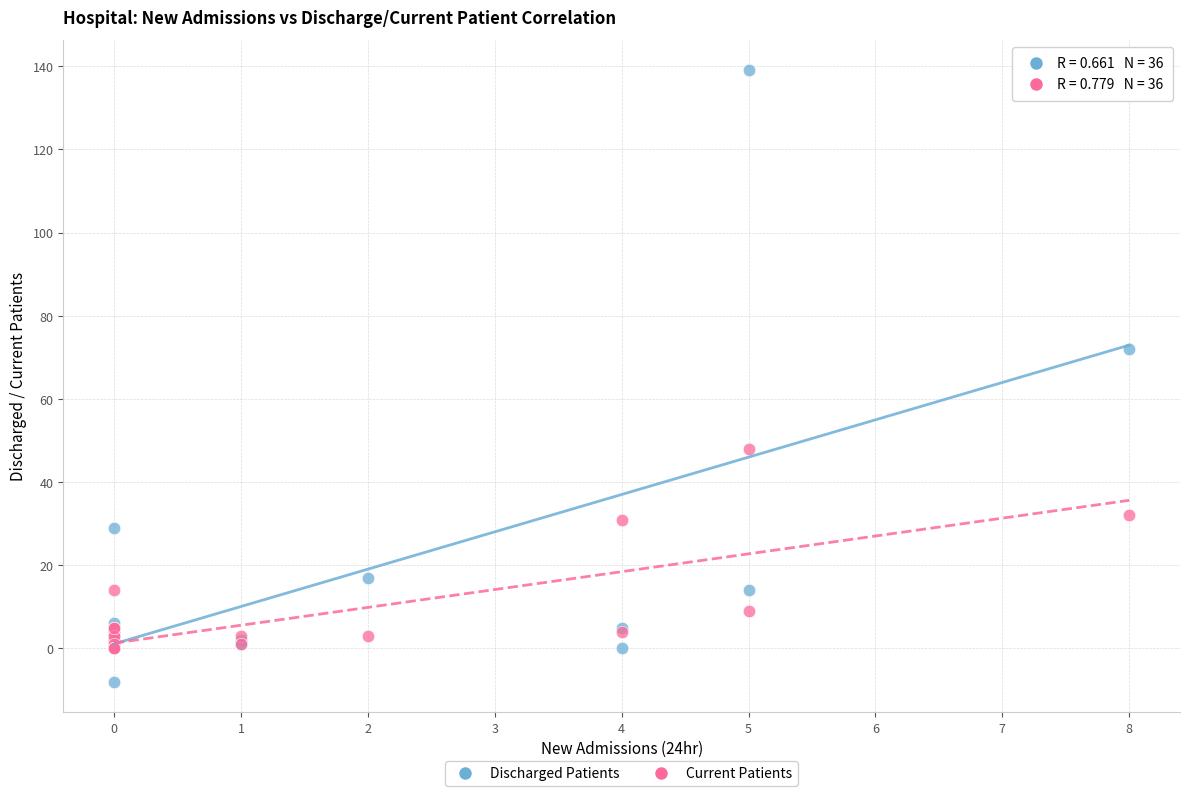

In the Current Patients series, what Y value is closest to 24?

31